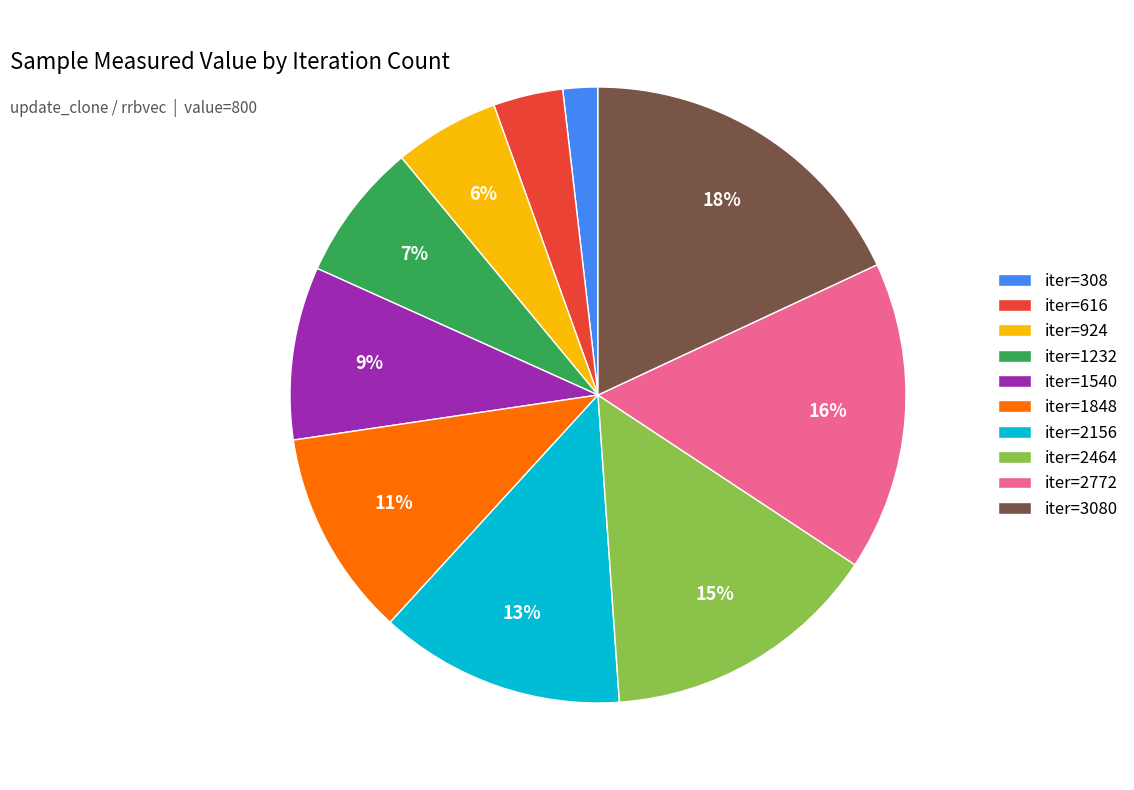

Rank the categories by value from lowest to highest.

iter=308, iter=616, iter=924, iter=1232, iter=1540, iter=1848, iter=2156, iter=2464, iter=2772, iter=3080